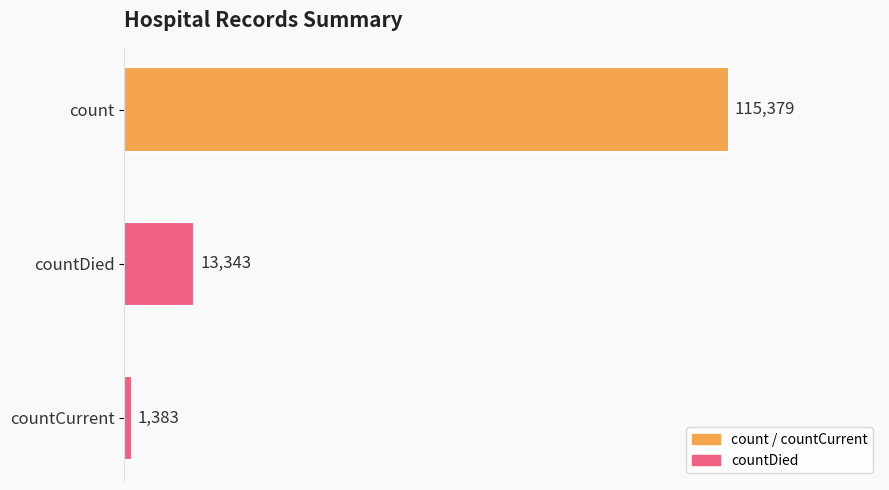

What is the label of the 3rd bar from the top?

countCurrent